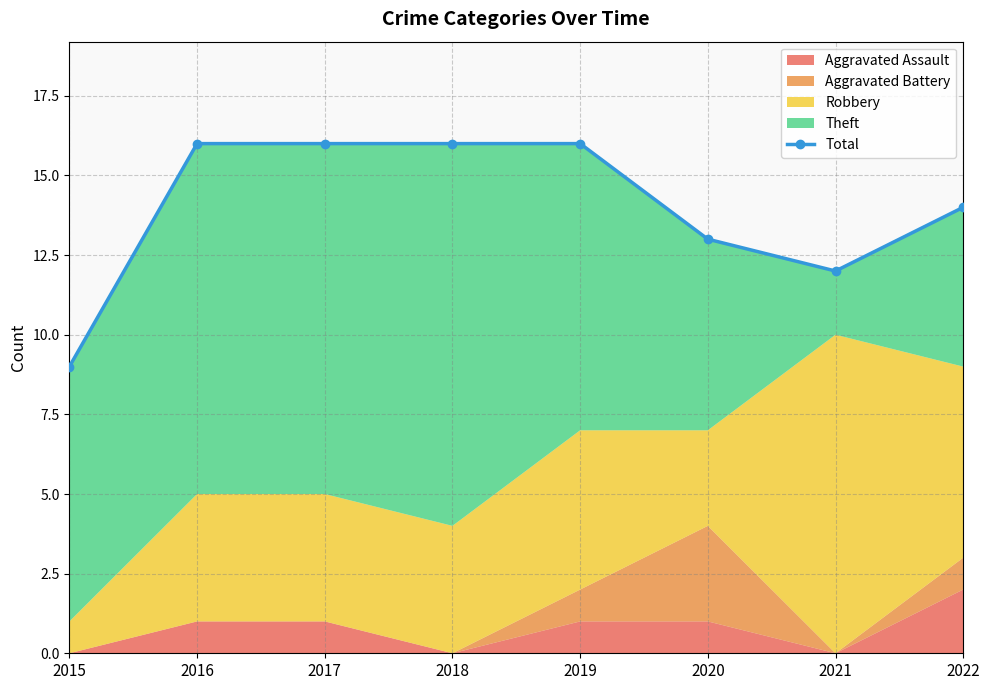

How many data points are less than 16?

4